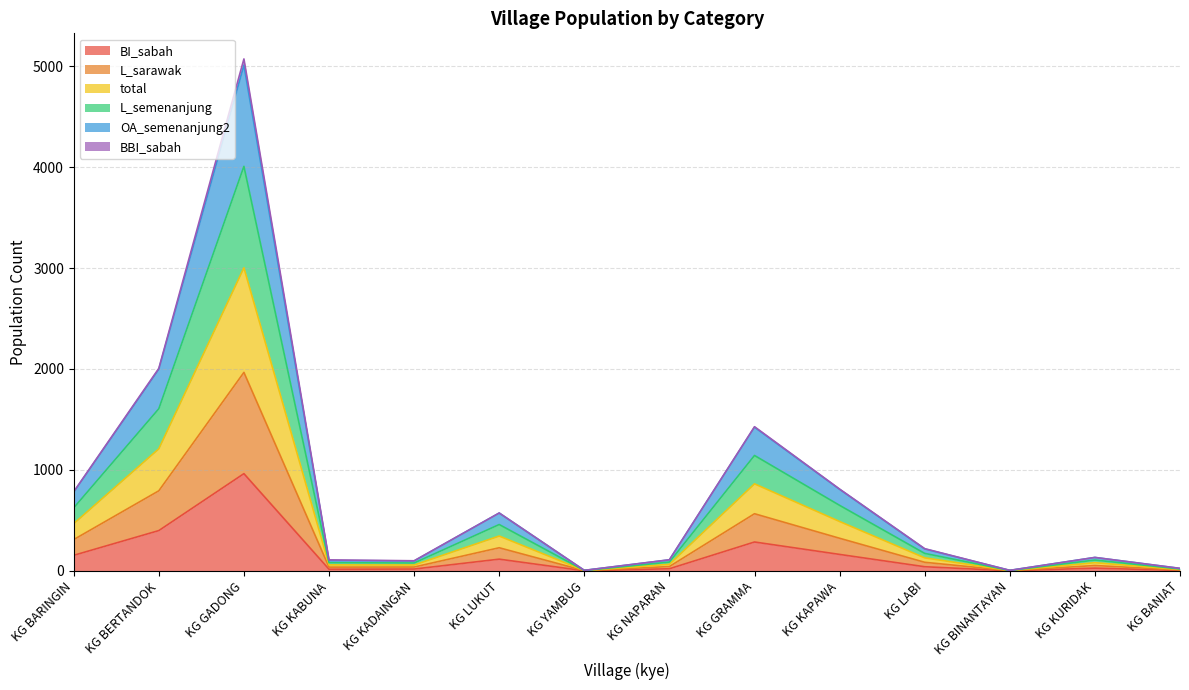

Is the value of L_semenanjung at KG KABUNA greater than the value of L_sarawak at KG KADAINGAN?

Yes